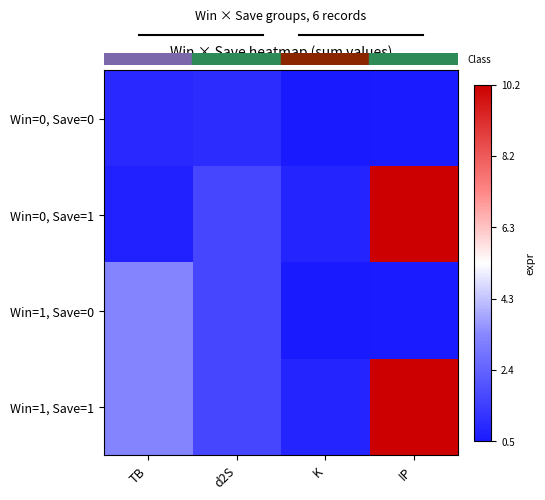

Which label corresponds to the smallest value in the chart?

K